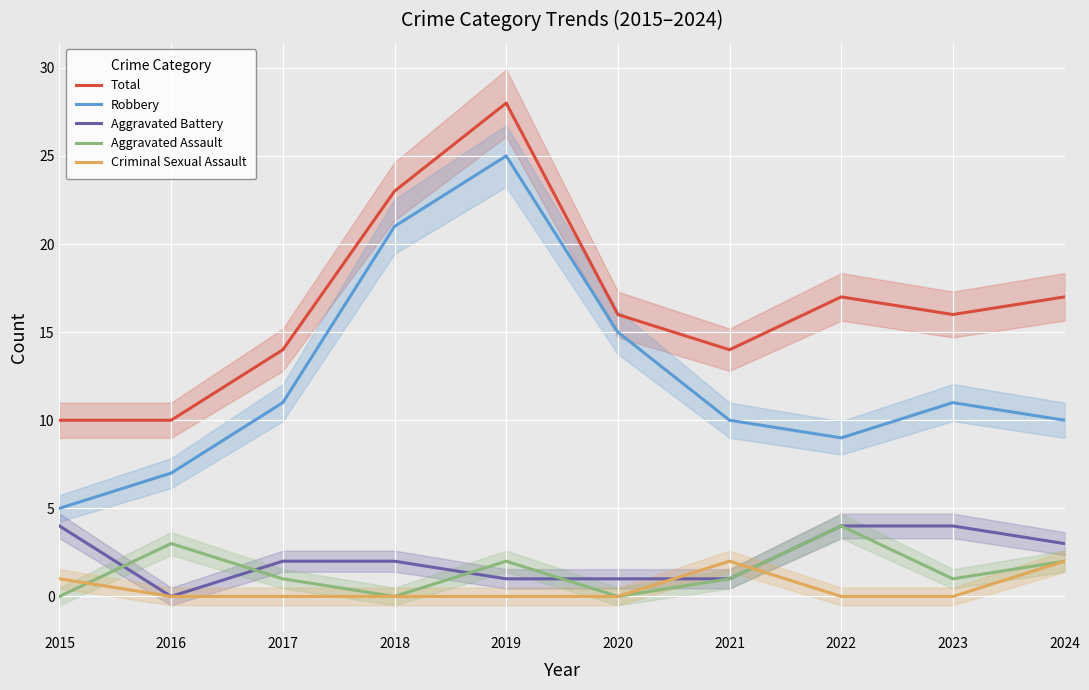

At how many categories does at least one series exceed 11?

8